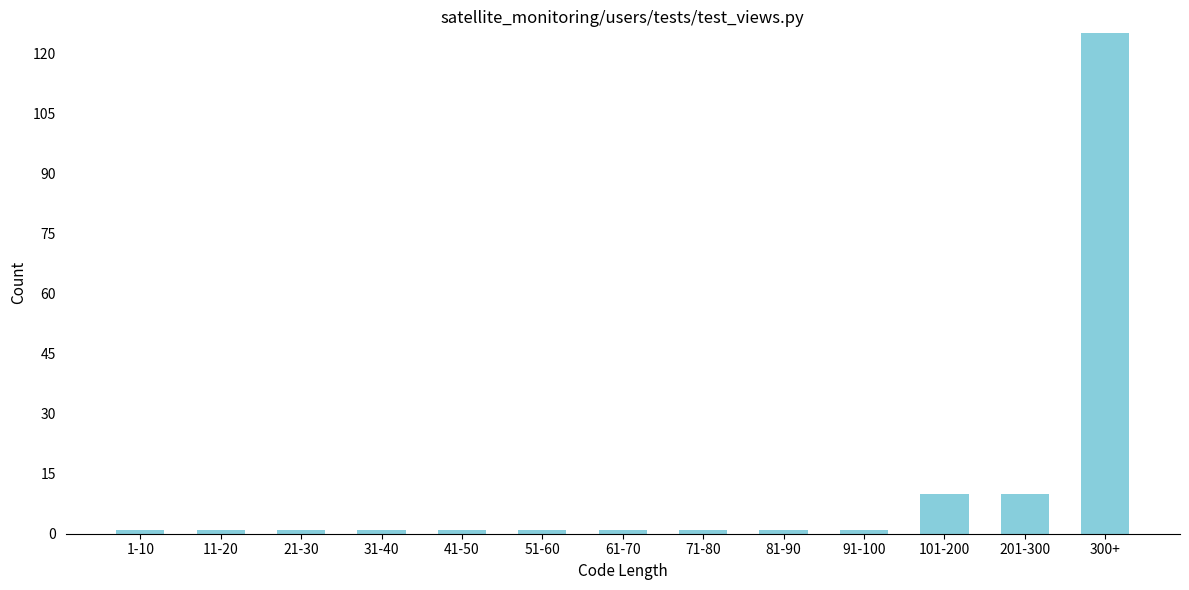

Reading left to right, transcribe all the data shown in this chart.

1-10=1	11-20=1	21-30=1	31-40=1	41-50=1	51-60=1	61-70=1	71-80=1	81-90=1	91-100=1	101-200=10	201-300=10	300+=125